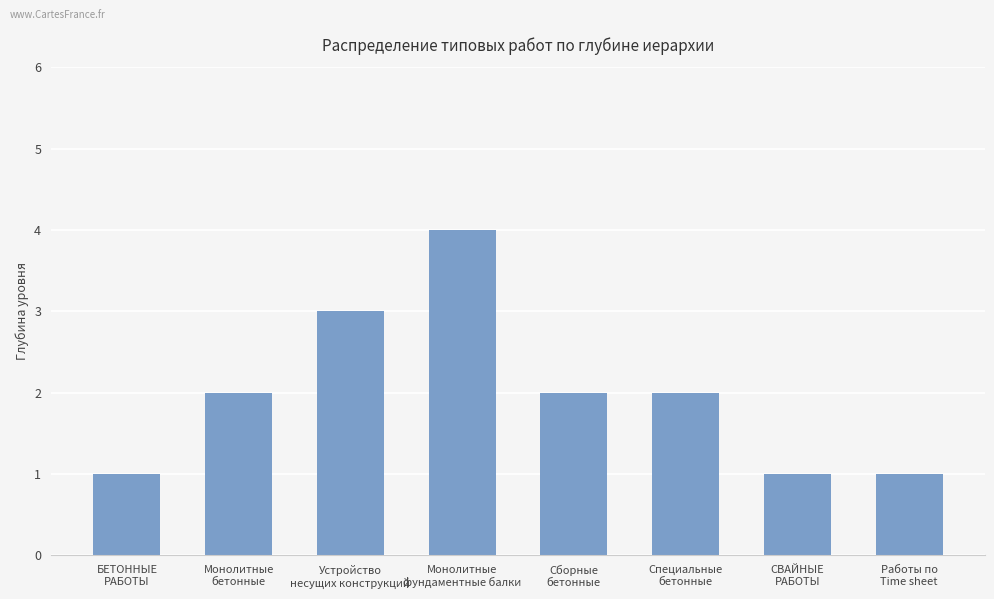

How many values are between 1 and 3?

7